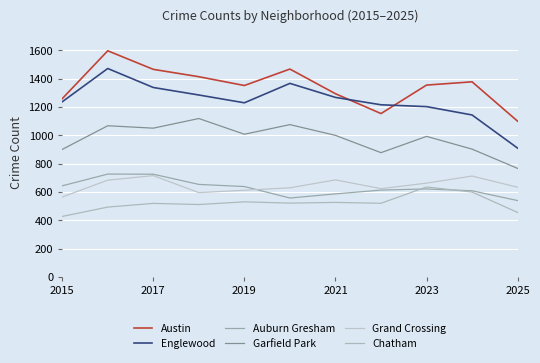

True or false: Englewood and Auburn Gresham intersect in this chart.

False